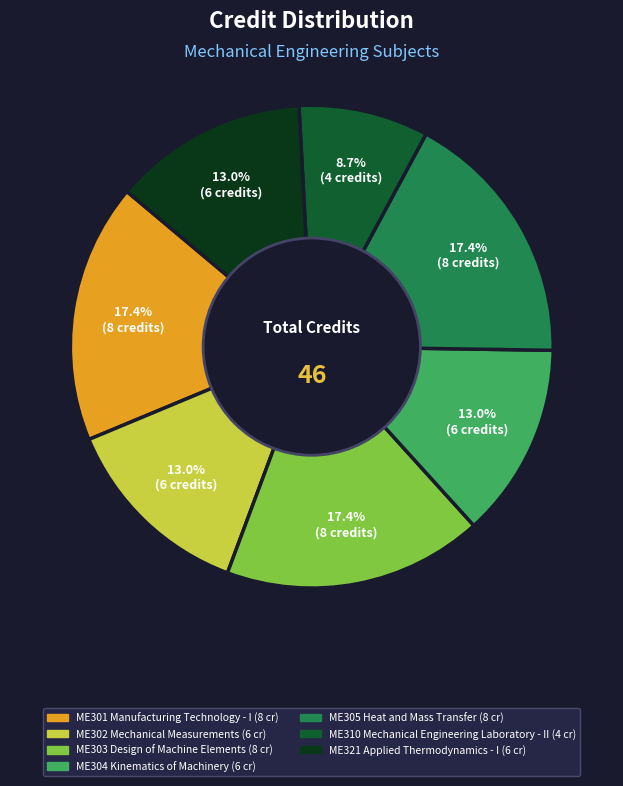

Does ME302 Mechanical Measurements account for over 50% of the chart?

No